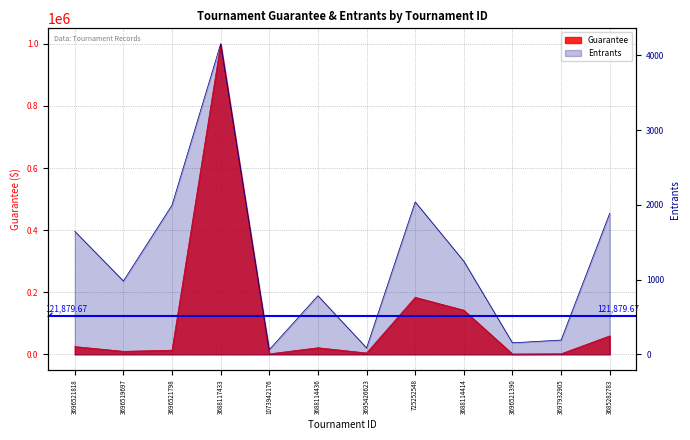

Which series has the largest range (max minus min)?

Guarantee